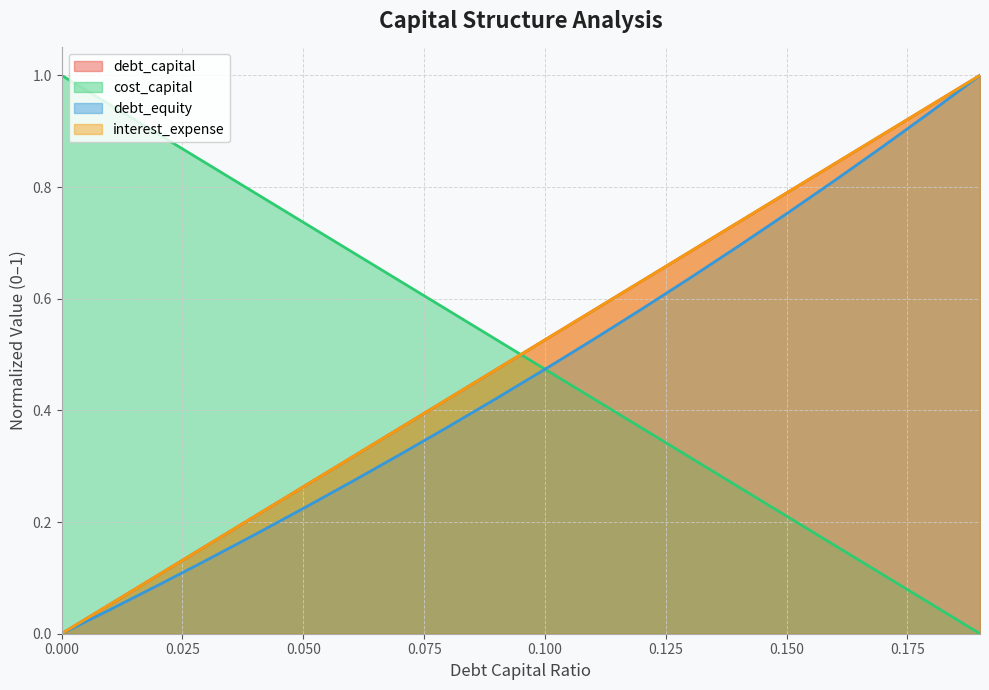

Which series has the widest spread of values?

debt_capital